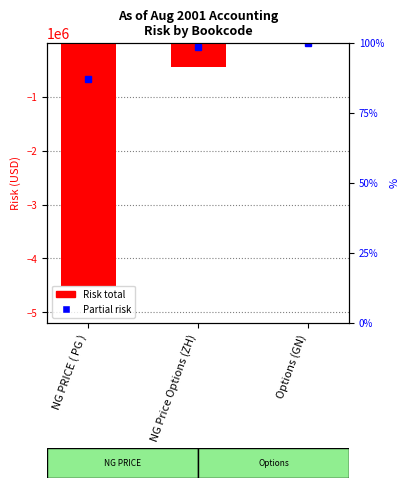

Where does the data first go above -449376?

Options (GN)